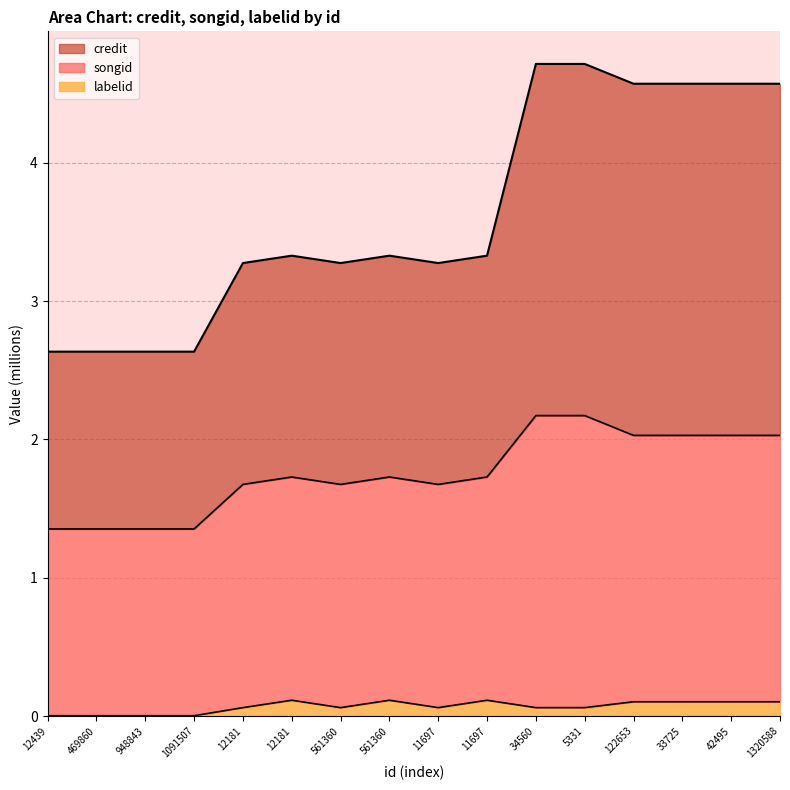

How many lines are shown in the chart?

3